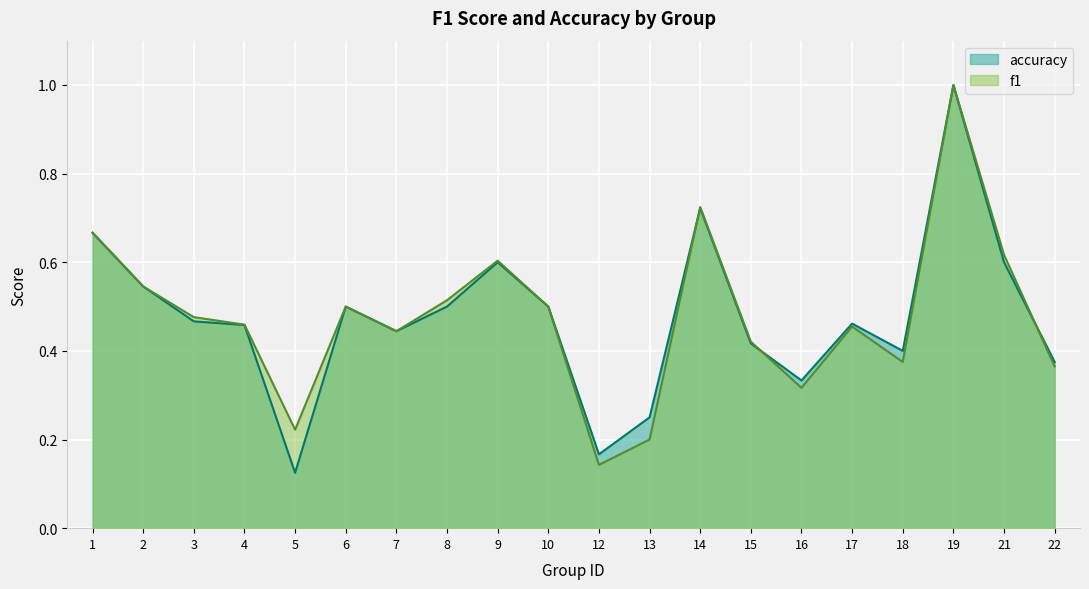

Where is f1 nearest to the value 0?

12